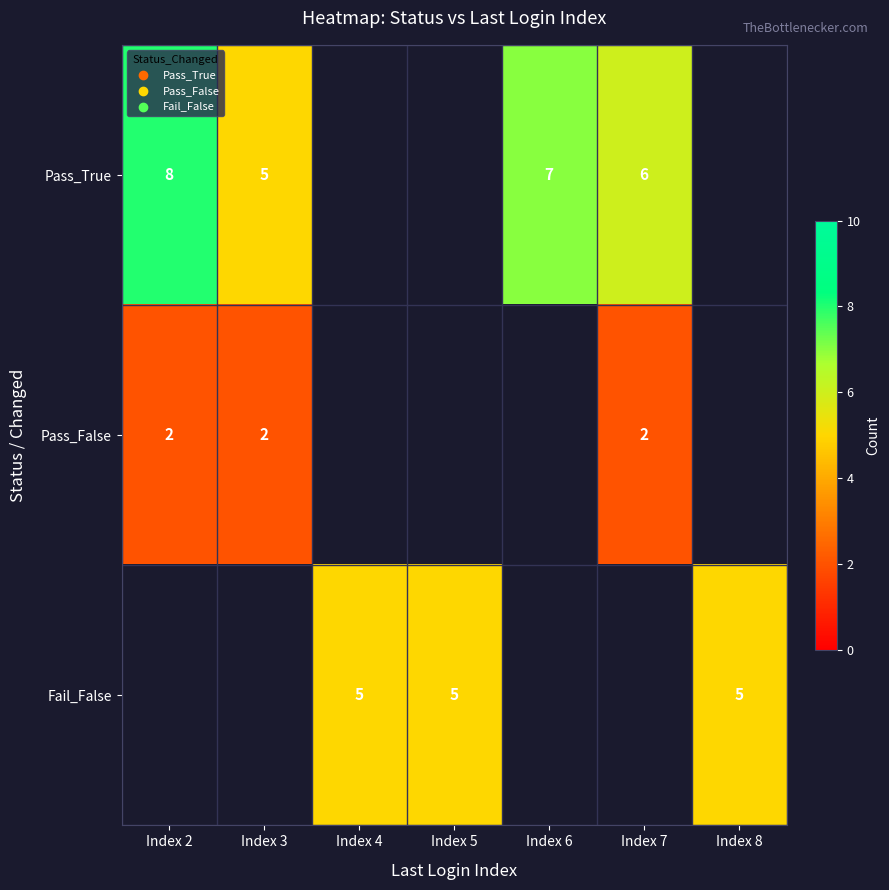

Is it true that Pass_True equals 10 at Index 7?

False